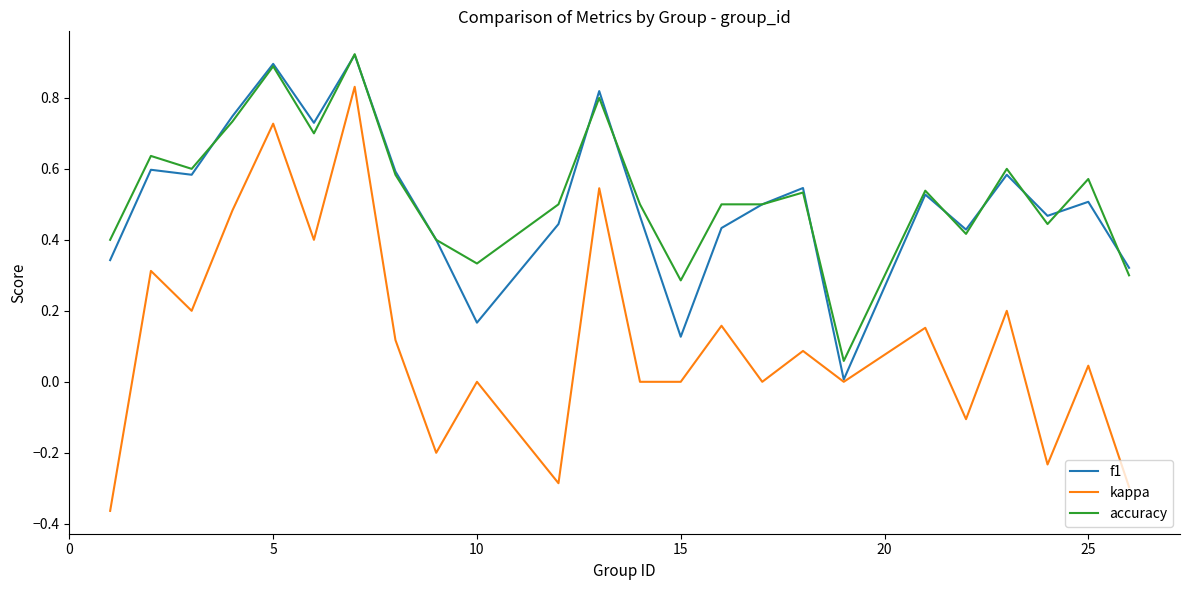

True or false: accuracy and kappa cross at least once.

False